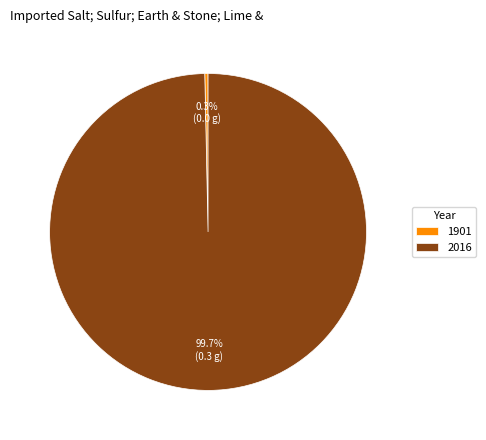

To the nearest percent, what is the difference between the 2016 and 1901 slice percentages?

100%